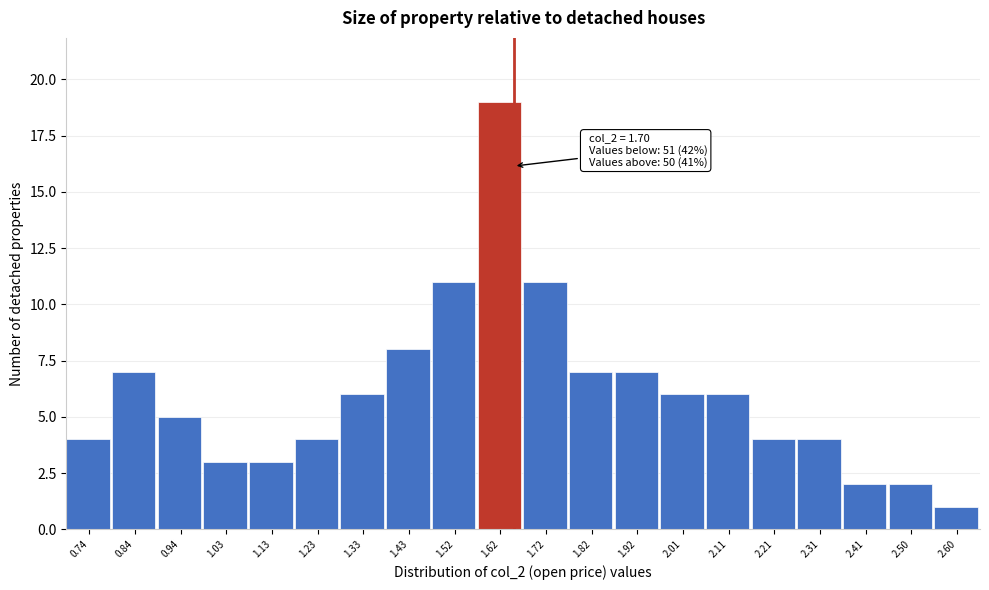

Reading left to right, extract all data points from this chart.

4	7	5	3	3	4	6	8	11	19	11	7	7	6	6	4	4	2	2	1